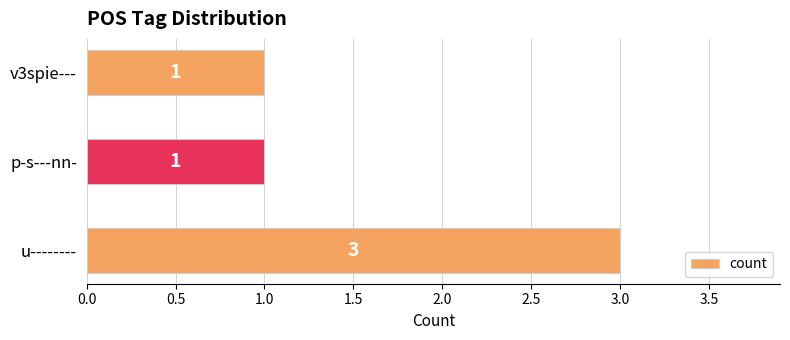

Does the chart contain any negative values?

No